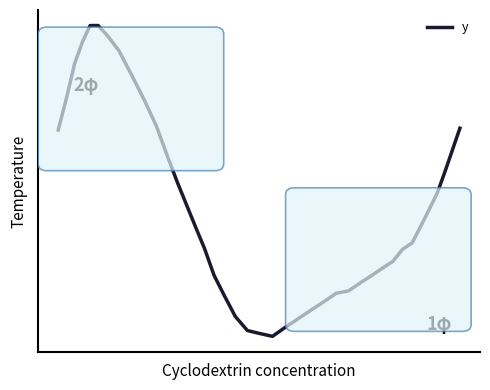

How many positive values are there?

10